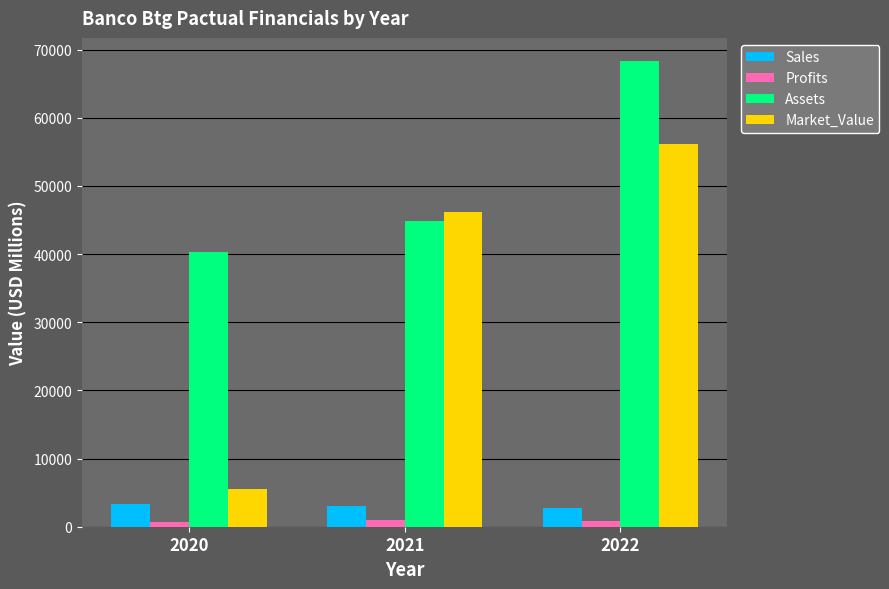

What is the highest value of the Sales series?

3307.0